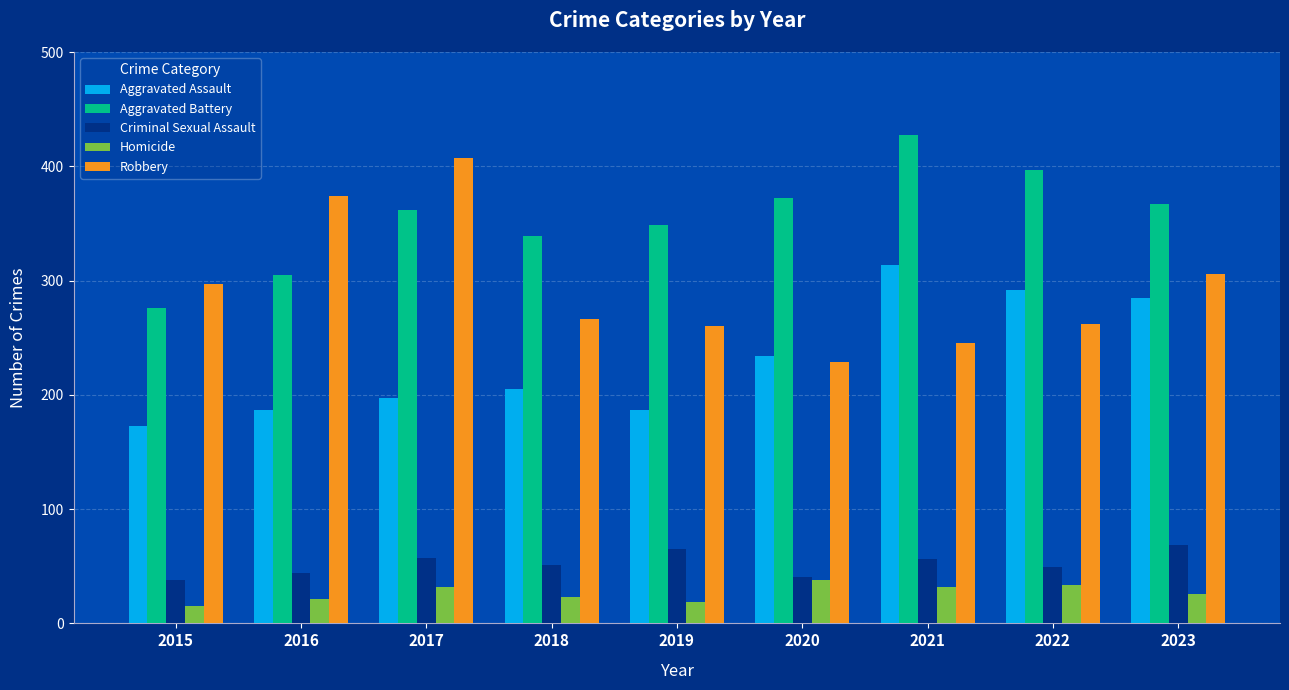

At how many categories does at least one series exceed 185?

9